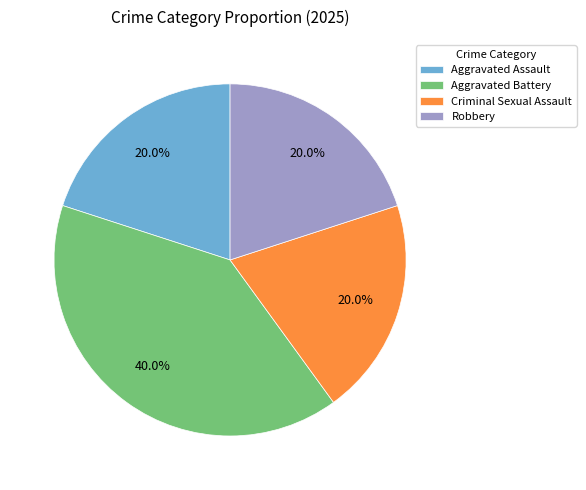

Which has a higher value, Aggravated Assault or Aggravated Battery?

Aggravated Battery